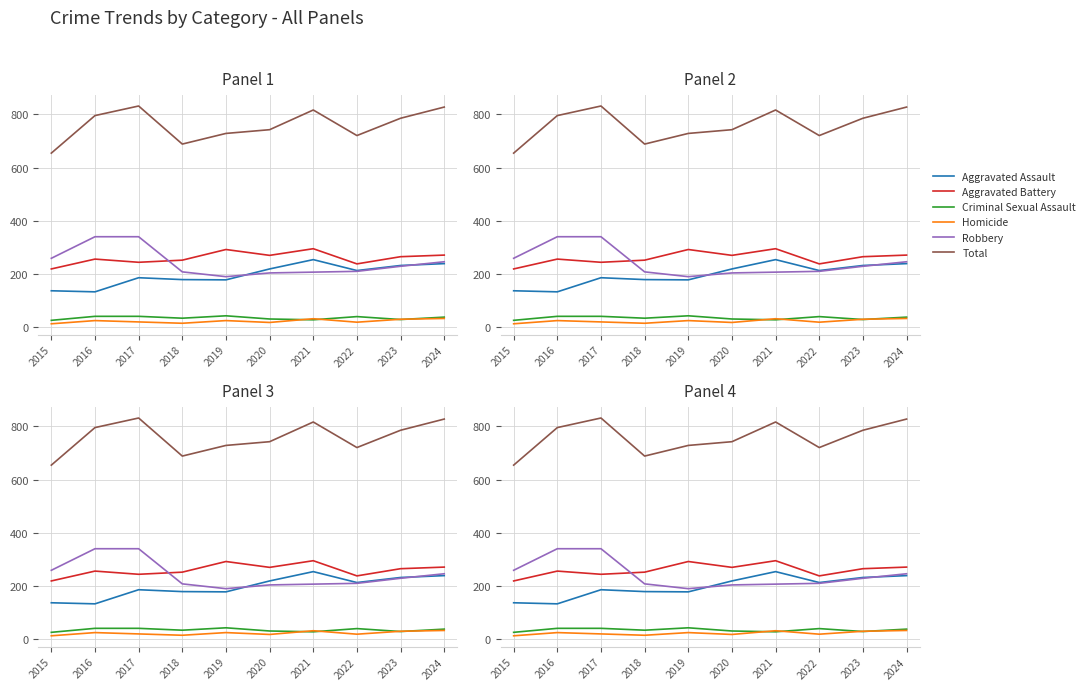

What is the value of the Robbery point at the 5th from the left?

190